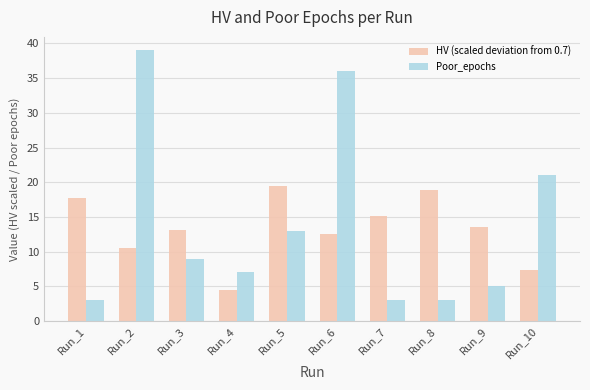

What is the difference between the highest and lowest values at Run_5?

6.5